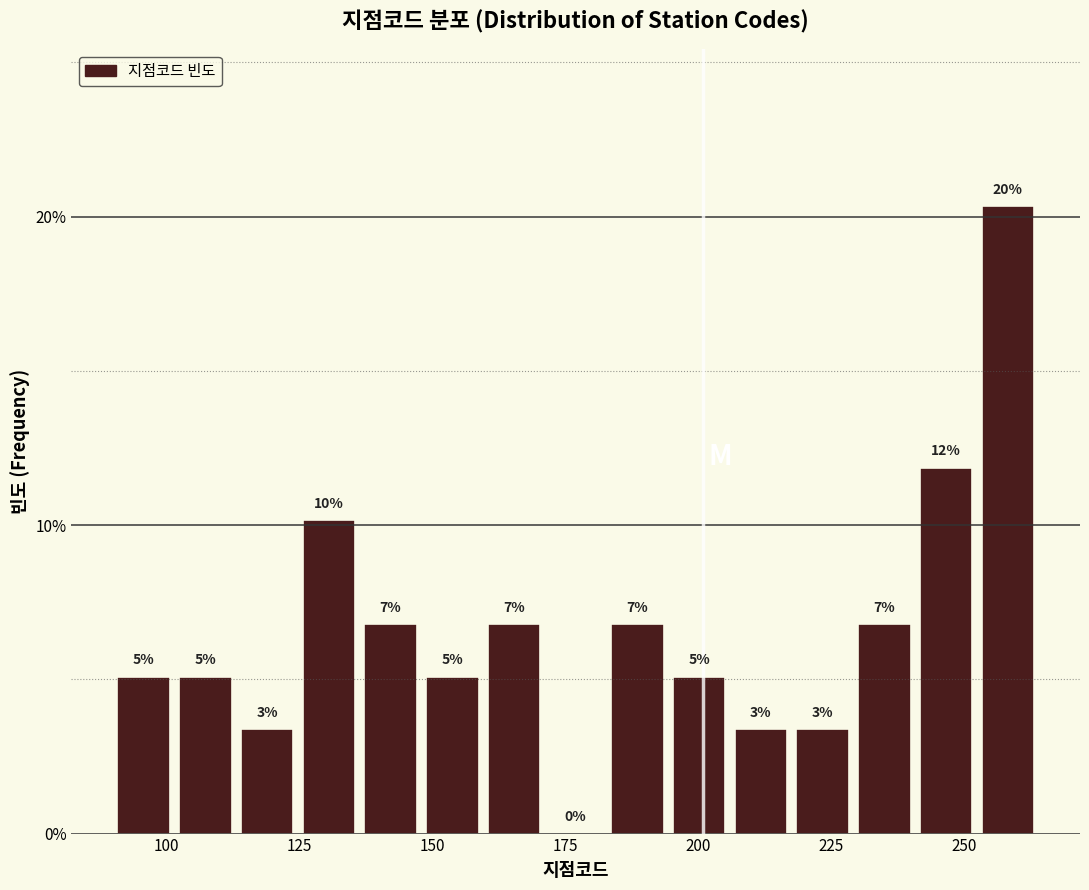

Read against the x-axis, roughly where is the centre of the tallest bar?

260